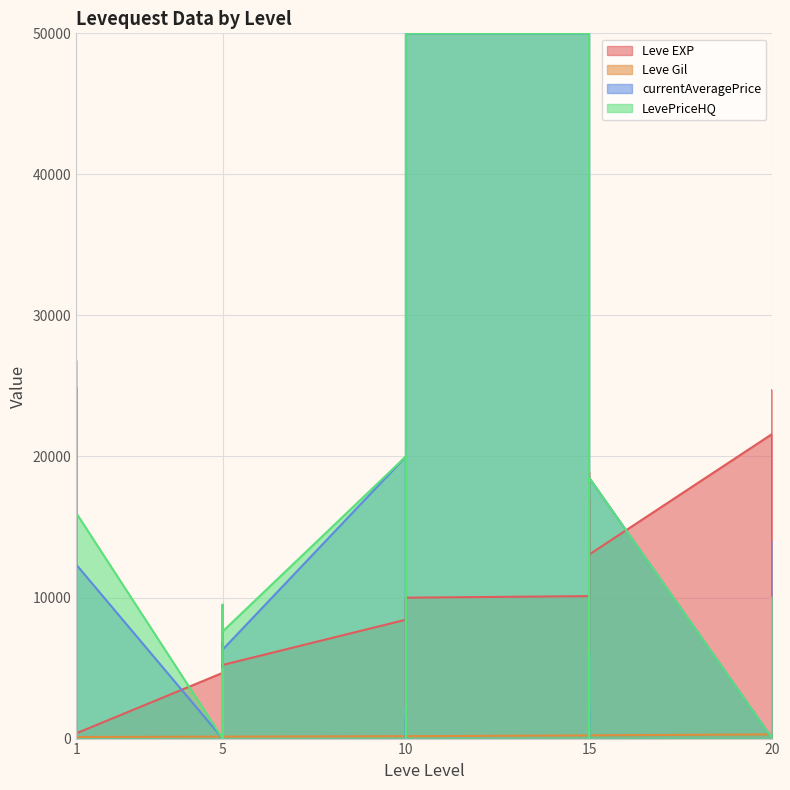

Where does the Leve EXP series first go above 6840?

10